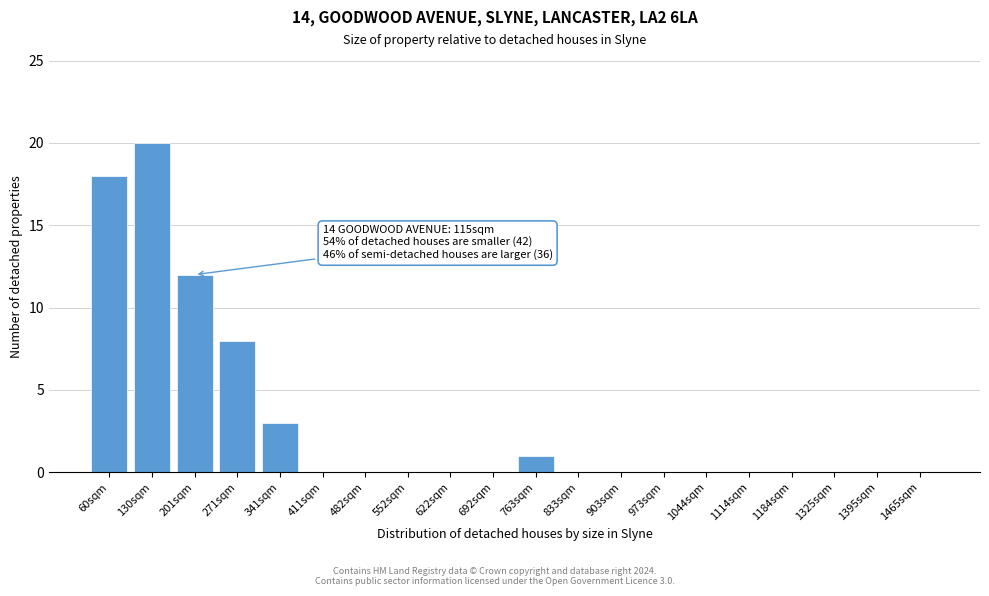

Reading left to right, what are all the values shown in this chart?

60sqm=18	130sqm=20	201sqm=12	271sqm=8	341sqm=3	411sqm=0	482sqm=0	552sqm=0	622sqm=0	692sqm=0	763sqm=1	833sqm=0	903sqm=0	973sqm=0	1044sqm=0	1114sqm=0	1184sqm=0	1325sqm=0	1395sqm=0	1465sqm=0